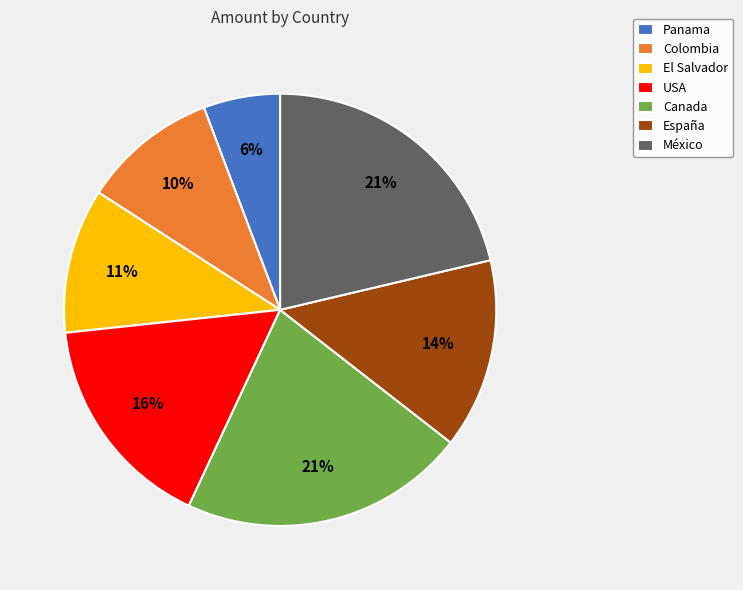

Does España account for over 50% of the chart?

No